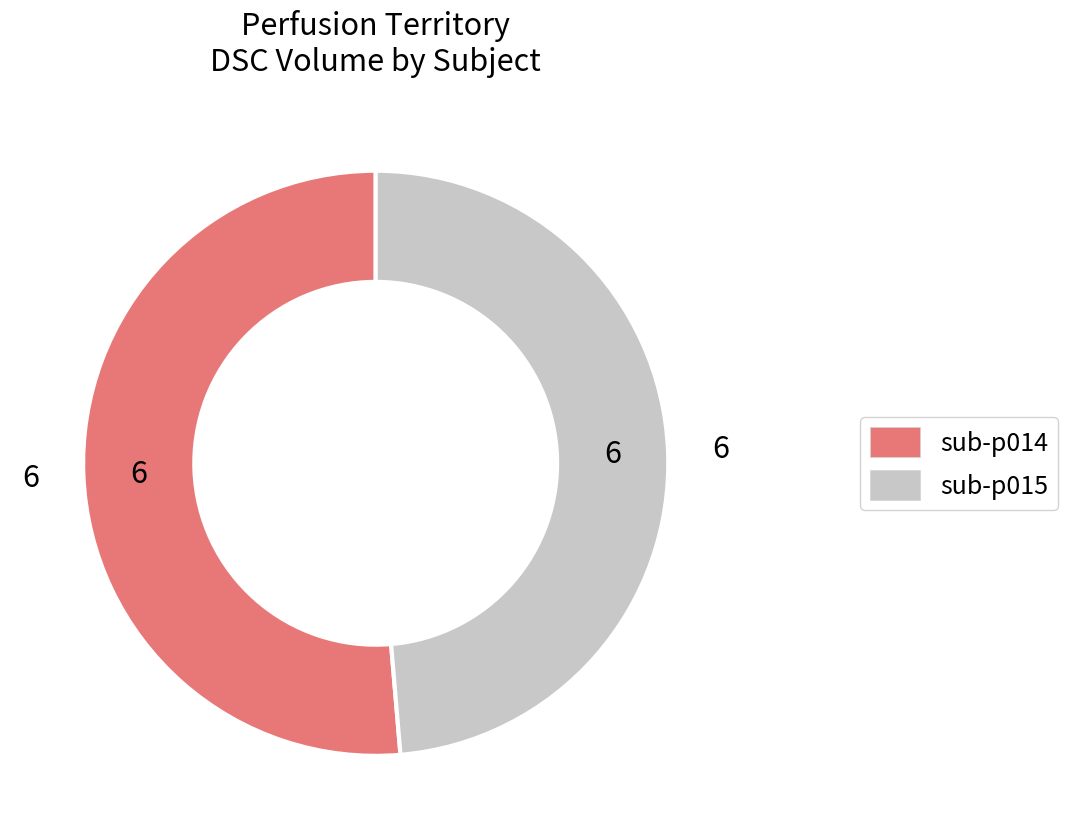

Combined, do sub-p015 and sub-p014 account for over 50%?

Yes